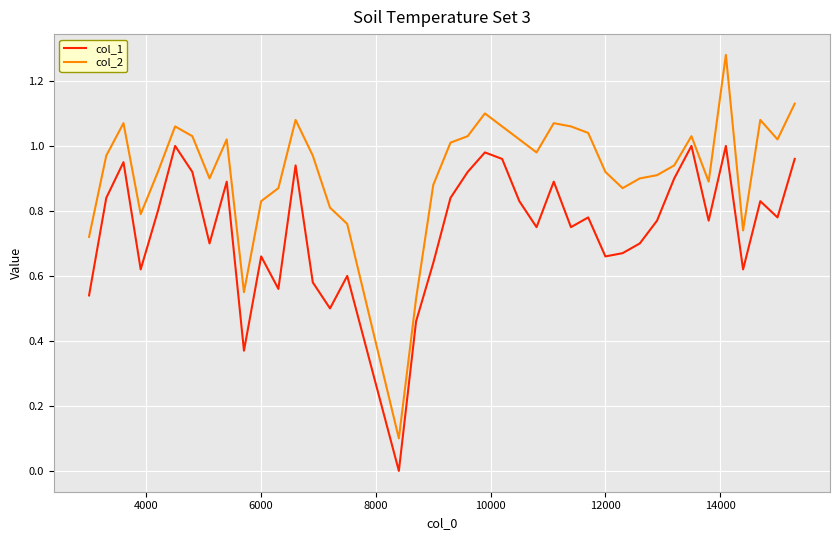

True or false: col_2 and col_1 cross at least once.

False